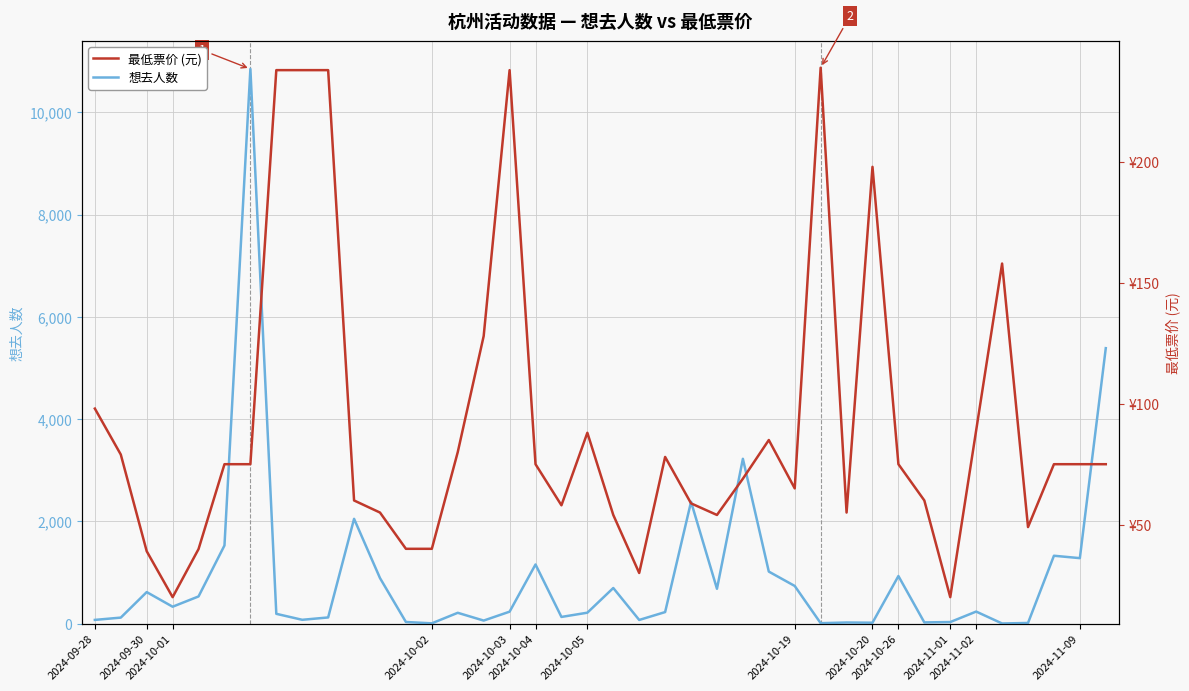

What are all the series names shown in the legend?

想去人数, 最低票价 (元)